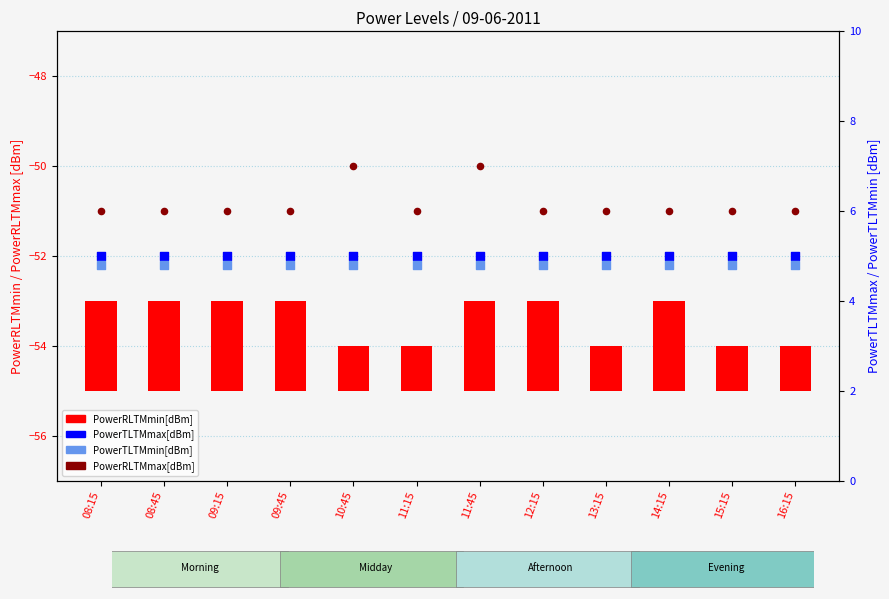

Which series contains the highest Y value?

PowerTLTMmax[dBm]